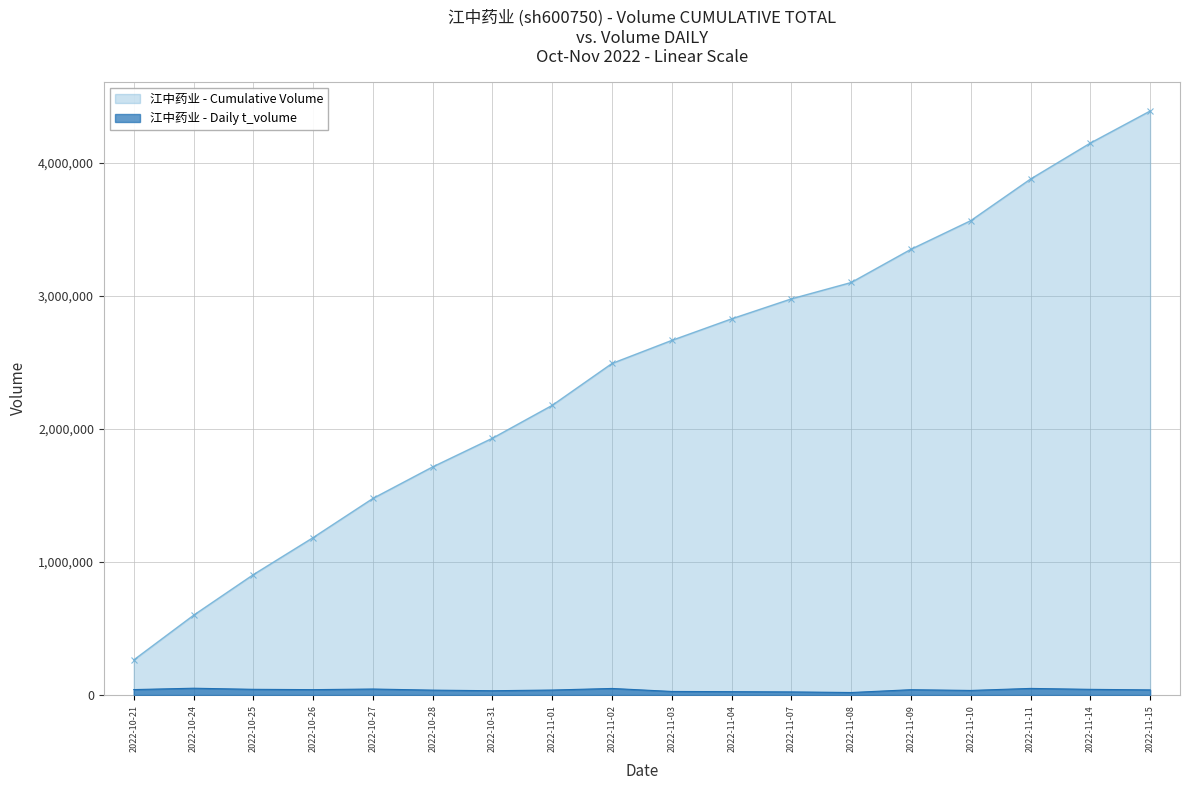

How many points are higher than both their immediate neighbors (excluding endpoints)?

5